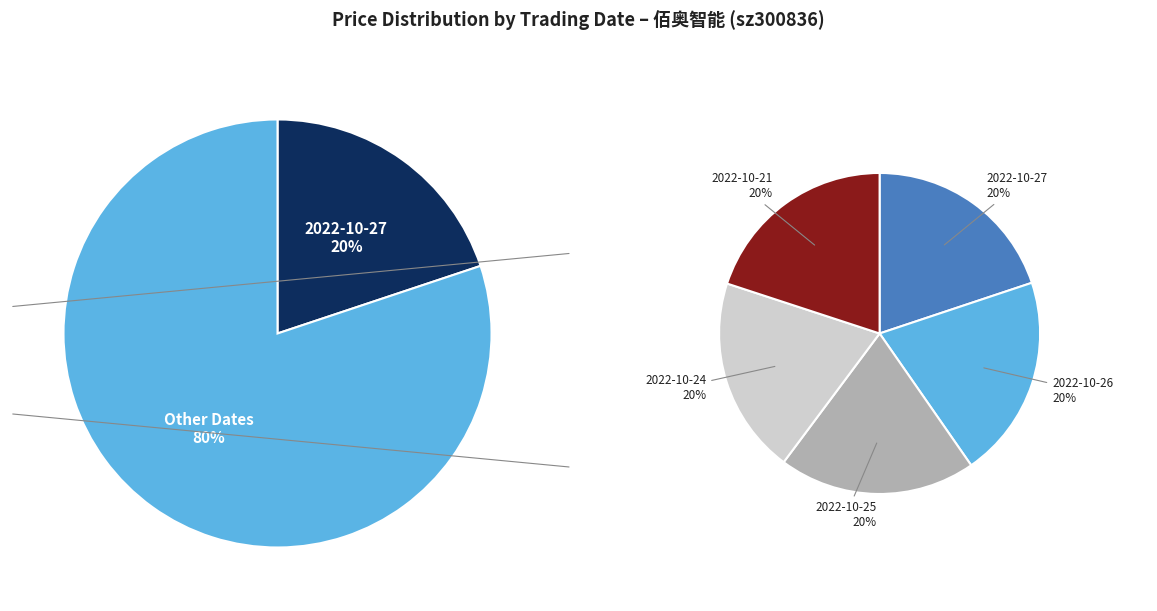

How many slices are in this pie chart?

5